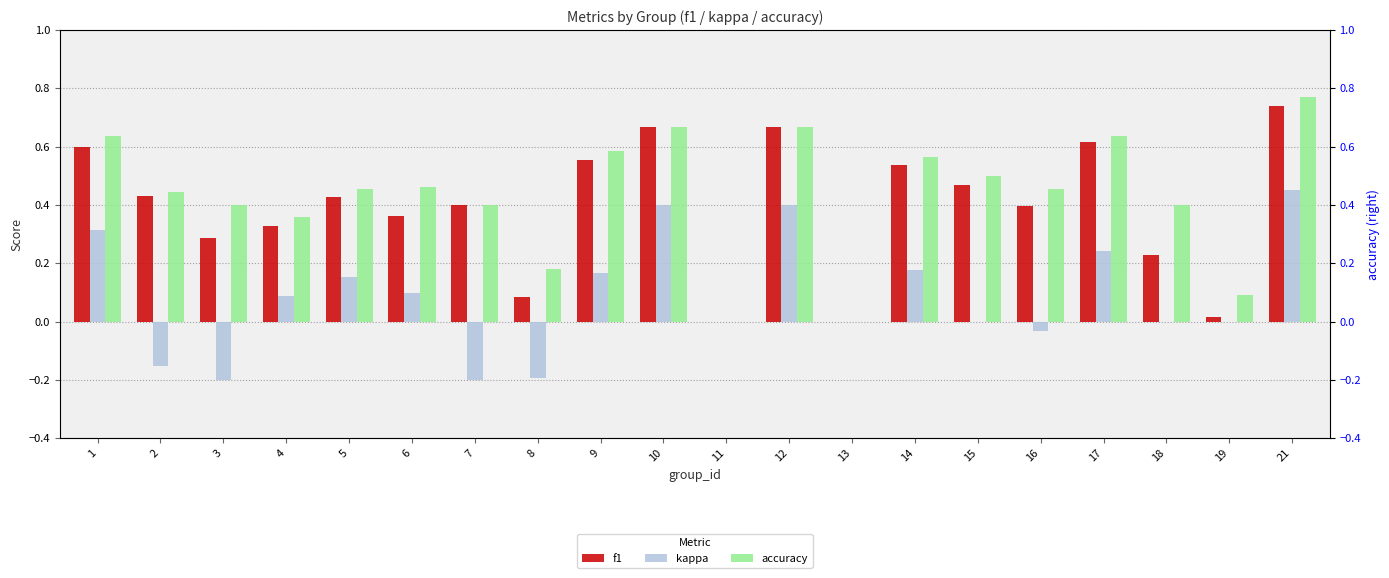

What is the value of the f1 bar at the 10th from the left?

0.7